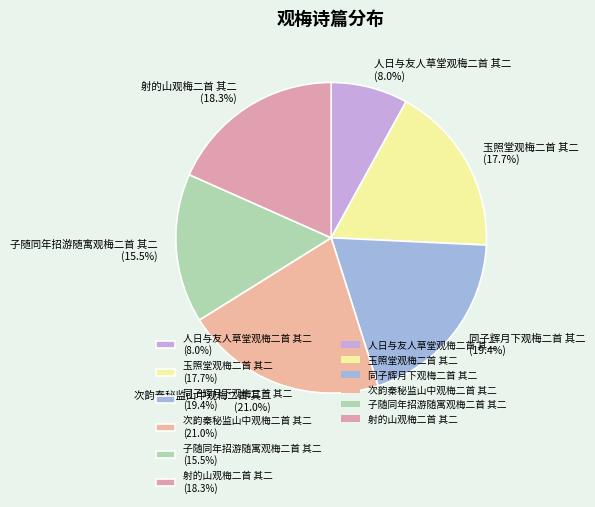

Which slice is the smallest?

人日与友人草堂观梅二首 其二